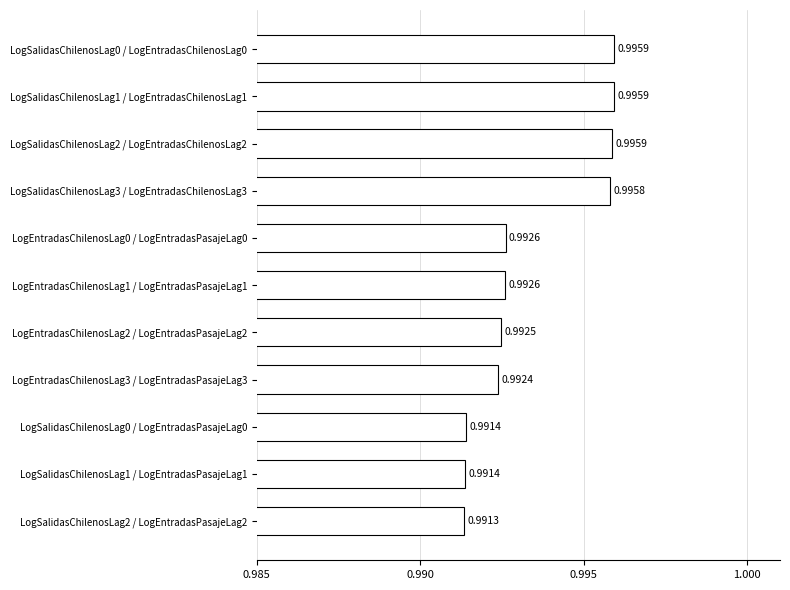

Which has a higher value, LogSalidasChilenosLag0 / LogEntradasPasajeLag0 or LogSalidasChilenosLag1 / LogEntradasChilenosLag1?

LogSalidasChilenosLag1 / LogEntradasChilenosLag1